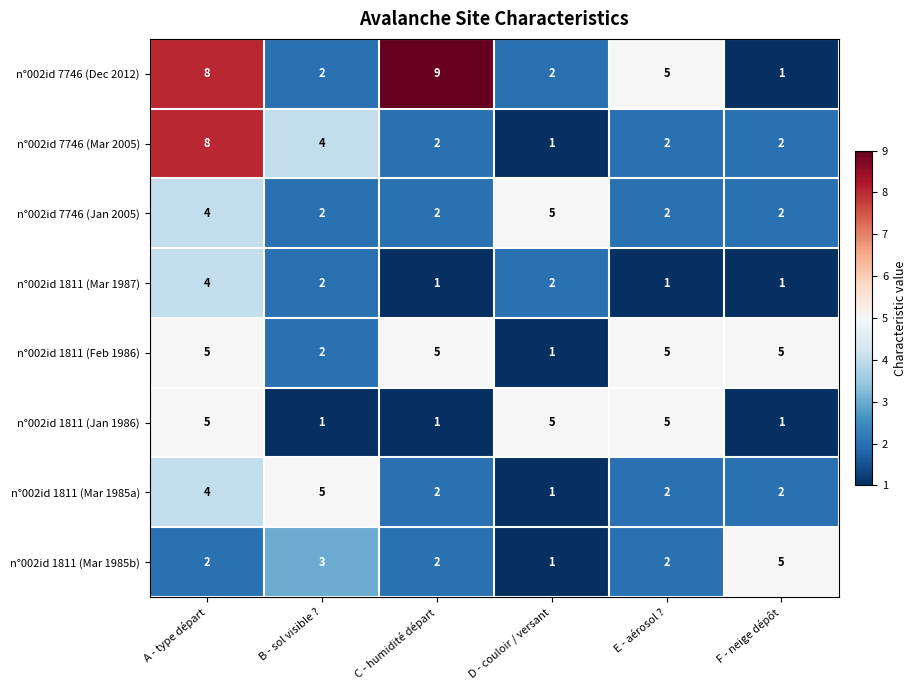

What is the difference between the maximum and minimum values in the n°002id 1811 (Mar 1985b) series?

4